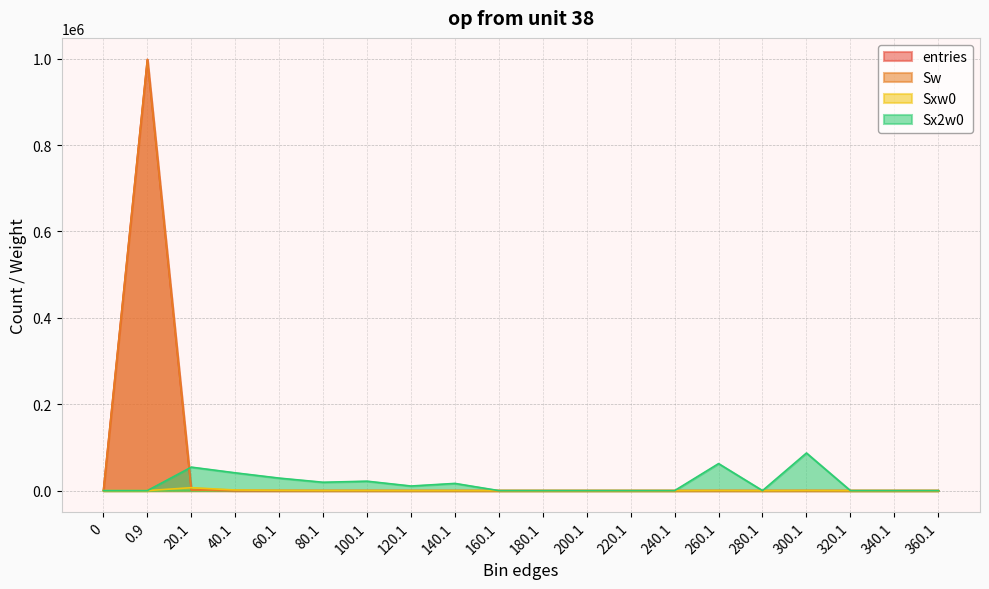

True or false: Sw has a value of 1 at 300.1.

True